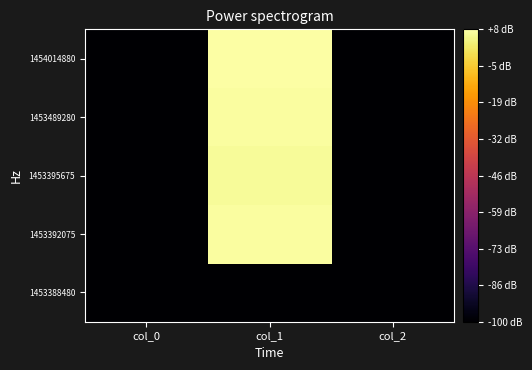

Reading left to right, list all the values displayed in this chart.

1453388480: col_0=-100.0	col_1=-100.0	col_2=-100.0
1453392075: col_0=-100.0	col_1=7.8	col_2=-100.0
1453395675: col_0=-100.0	col_1=7.0	col_2=-100.0
1453489280: col_0=-100.0	col_1=7.8	col_2=-100.0
1454014880: col_0=-100.0	col_1=8.5	col_2=-100.0